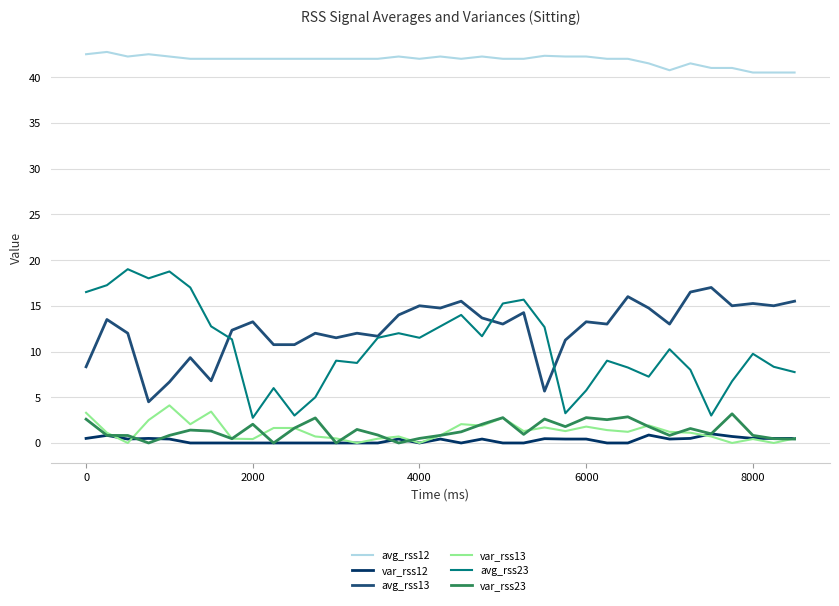

List the series in order of their peak value, lowest first.

var_rss12, var_rss23, var_rss13, avg_rss13, avg_rss23, avg_rss12